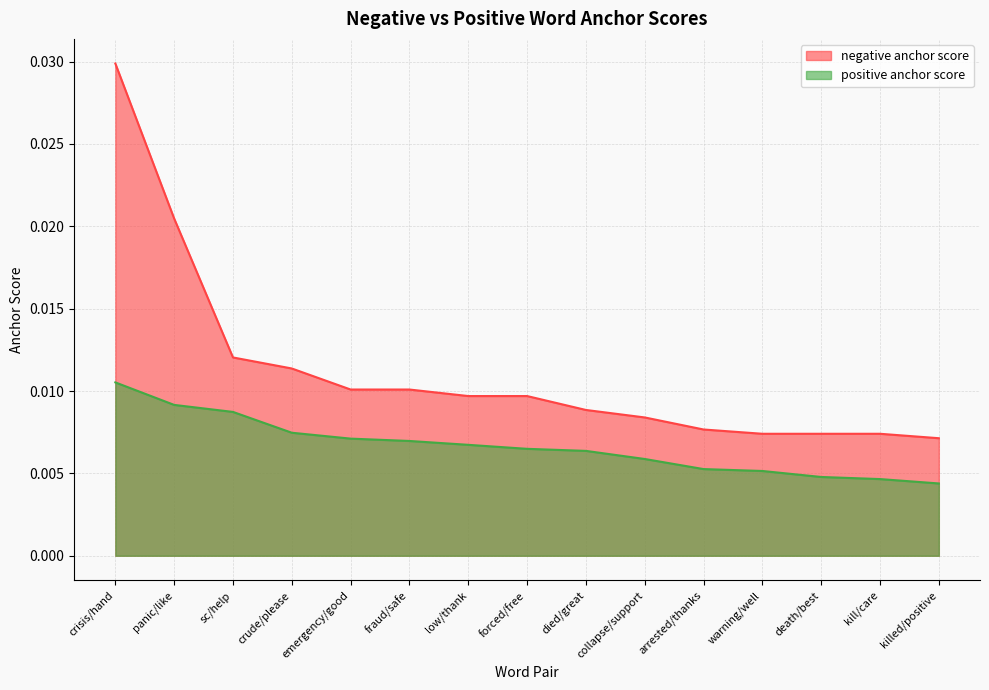

At which category does the chart reach its minimum across all series?

killed/positive